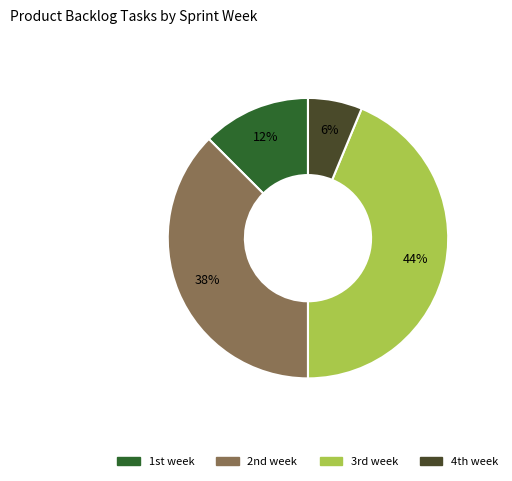

Which slice is the smallest?

4th week